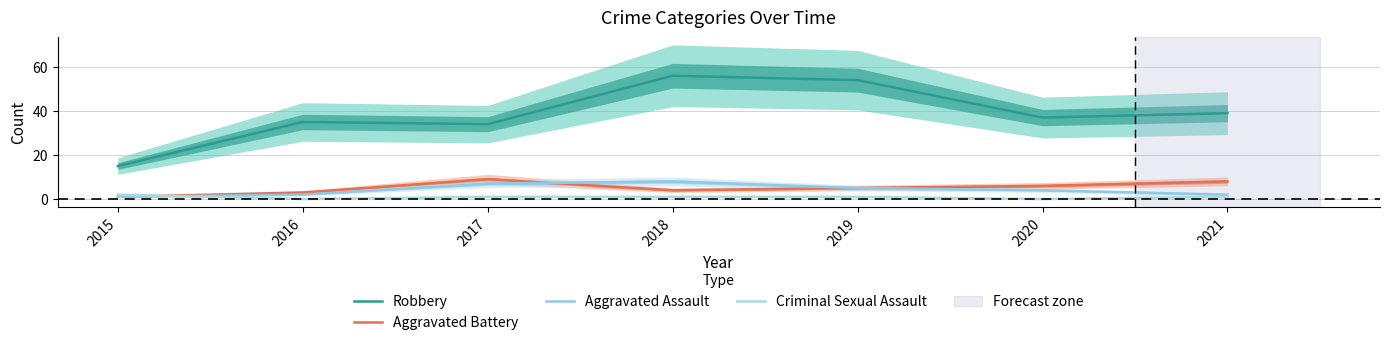

Reading left to right, list all the values displayed in this chart.

Robbery: 2015=15	2016=35	2017=34	2018=56	2019=54	2020=37	2021=39
Aggravated Battery: 2015=1	2016=3	2017=9	2018=4	2019=5	2020=6	2021=8
Aggravated Assault: 2015=1	2016=2	2017=7	2018=8	2019=5	2020=4	2021=2
Criminal Sexual Assault: 2015=2	2016=0	2017=1	2018=1	2019=1	2020=0	2021=1